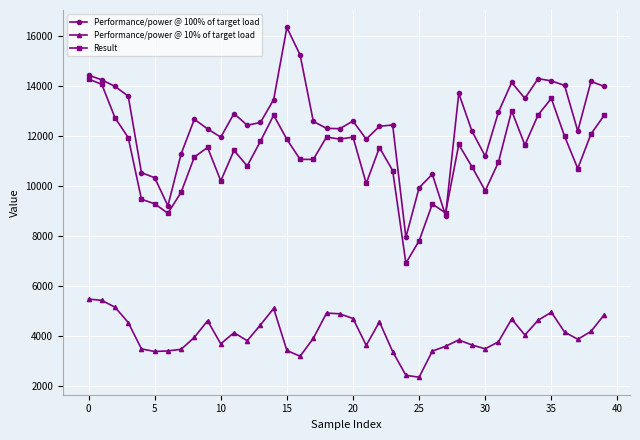

Which series has the largest range (max minus min)?

Performance/power @ 100% of target load